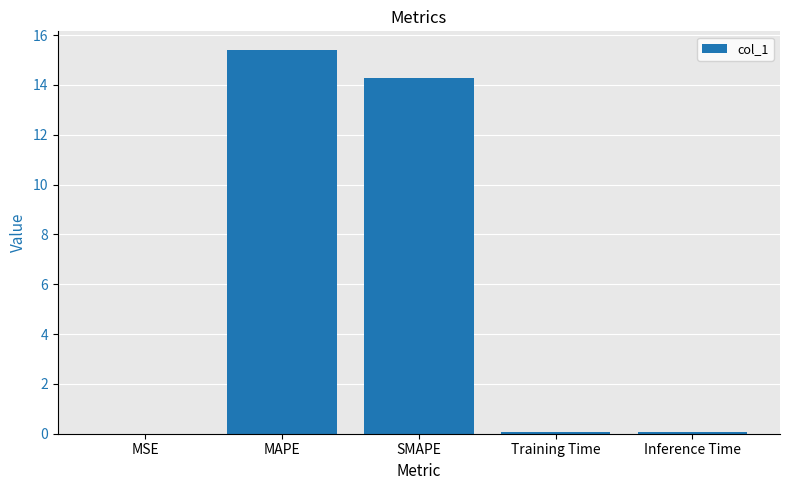

Which label corresponds to the largest value in the chart?

MAPE